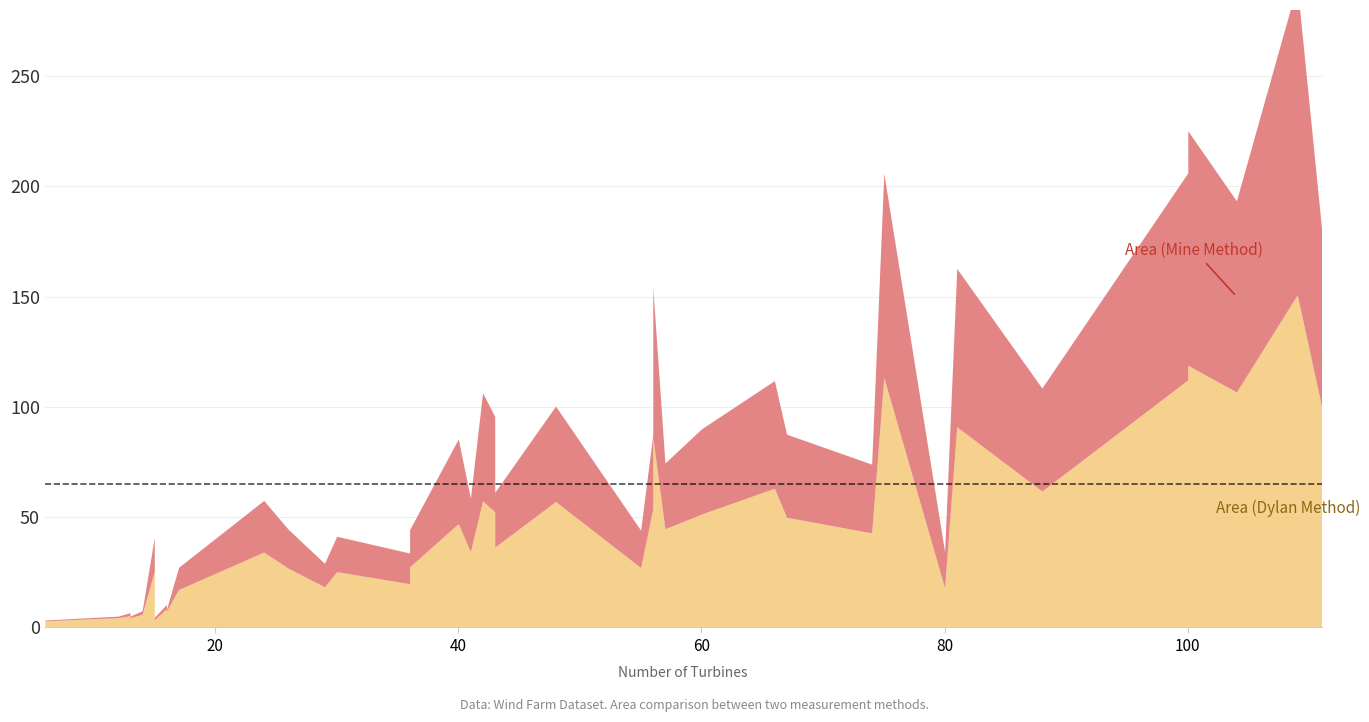

What is the value of the Area_mine point at the 30th from the left?

38.4